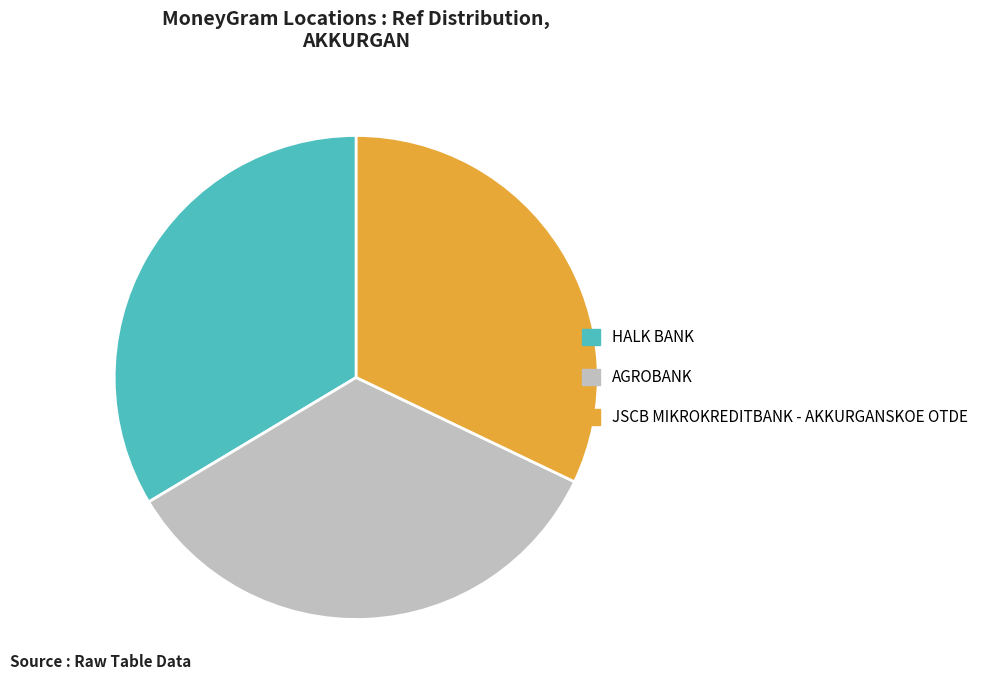

Is it true that JSCB MIKROKREDITBANK - AKKURGANSKOE OTDE is 41% of the pie?

False